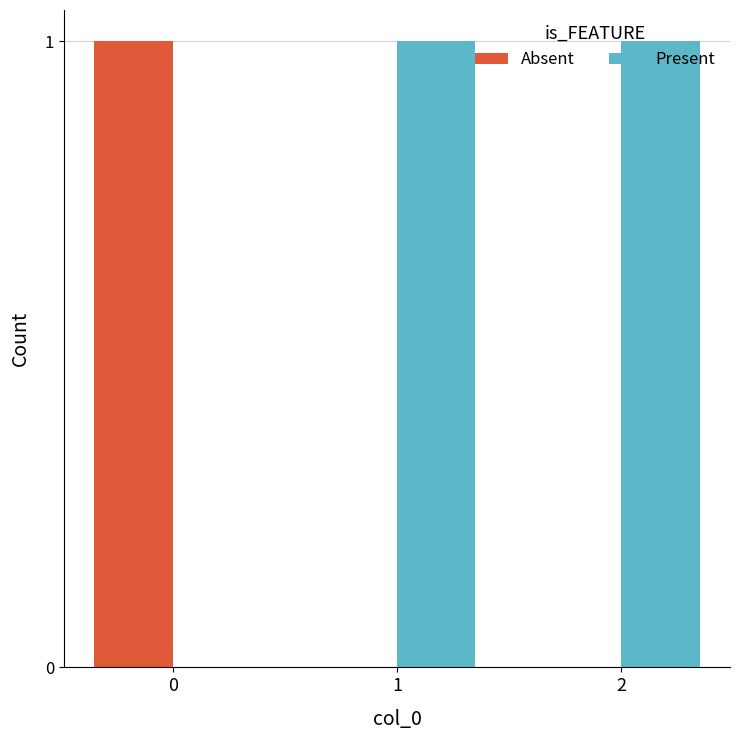

True or false: Present has a value of 1 at 1.

True